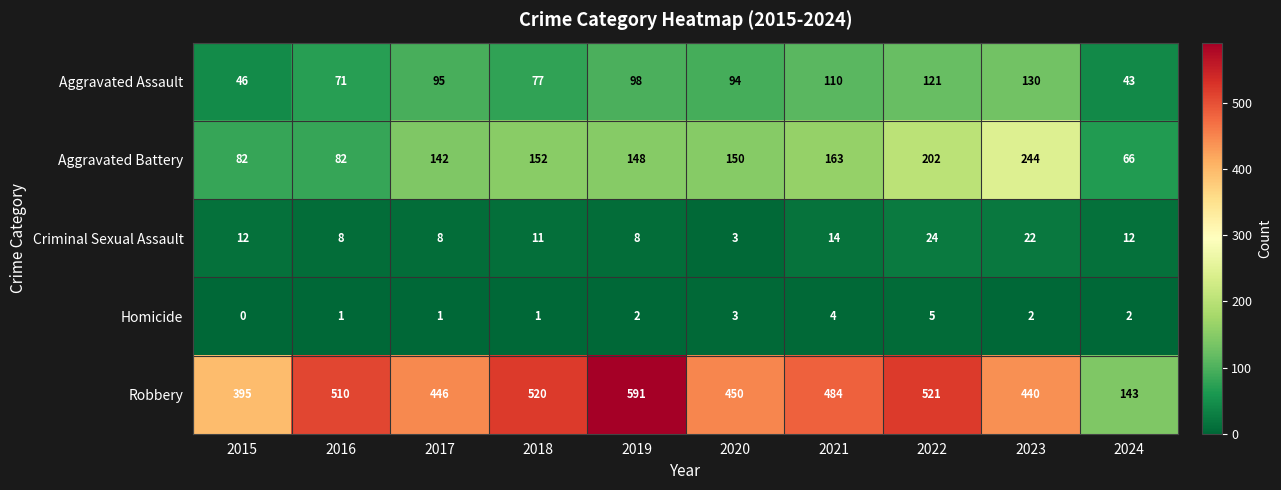

Which series has the largest range (max minus min)?

Robbery